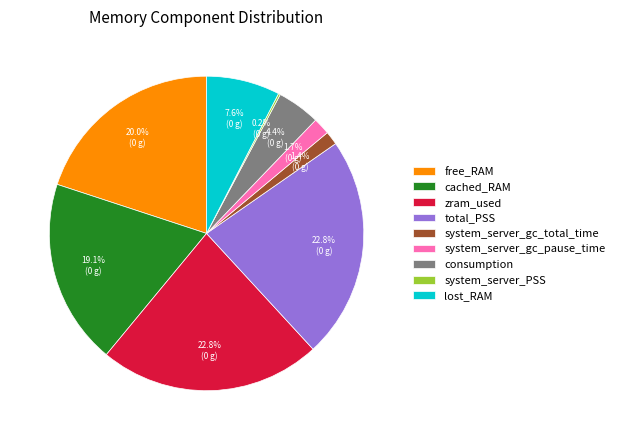

To the nearest percent, what is the difference between the system_server_gc_total_time and free_RAM slice percentages?

19%